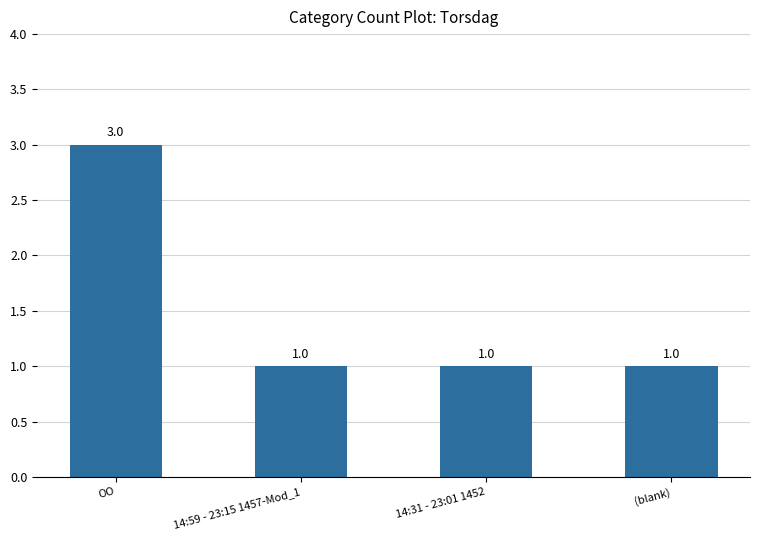

The chart shows a value of 1 at 14:31 - 23:01 1452. True or false?

True